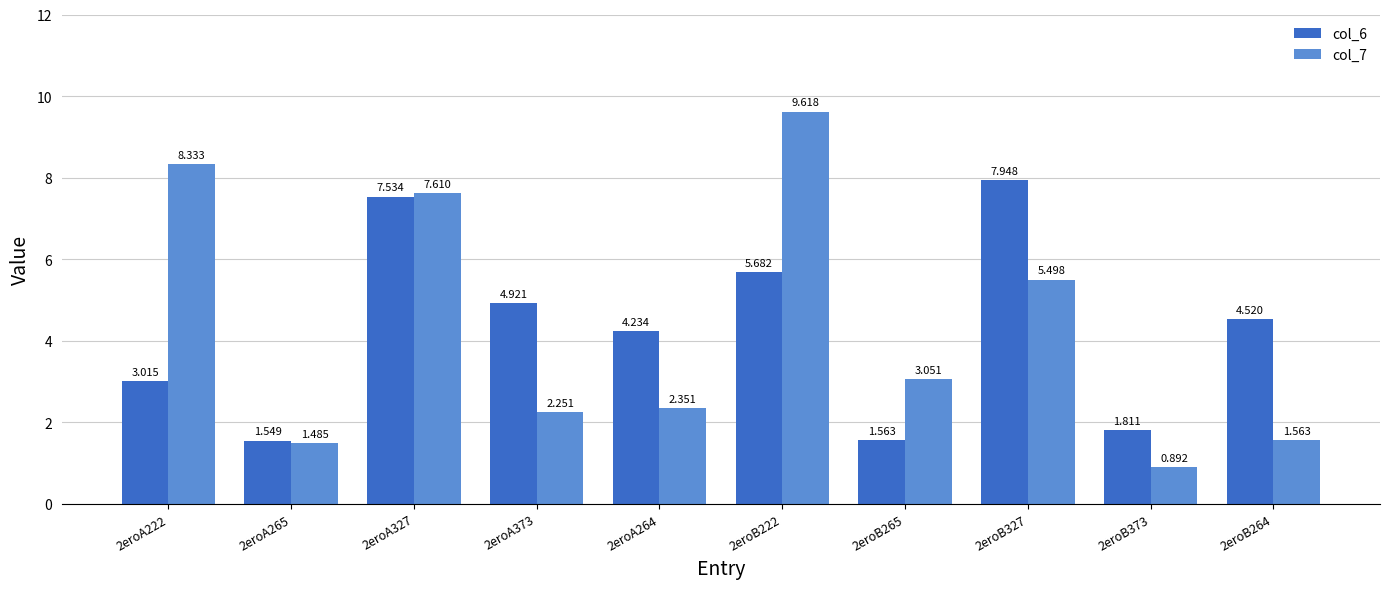

What is the label of the 8th bar from the left?

2eroB327